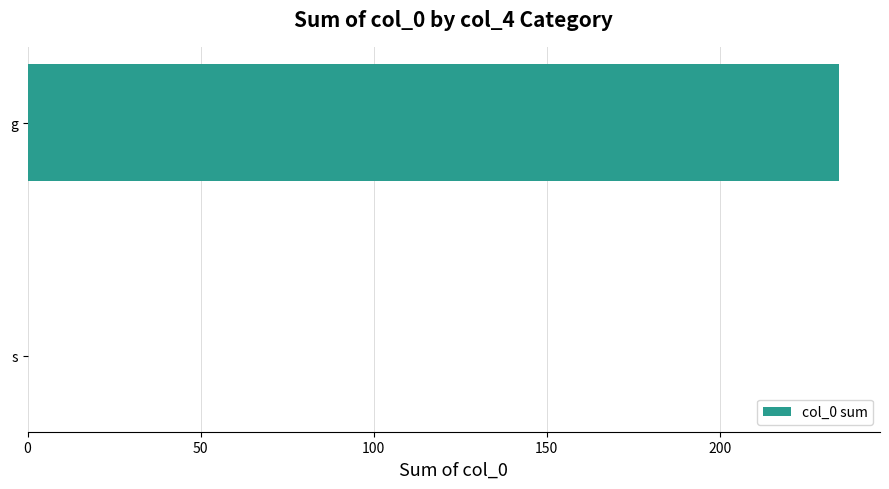

The value at g is 234.5. True or false?

True